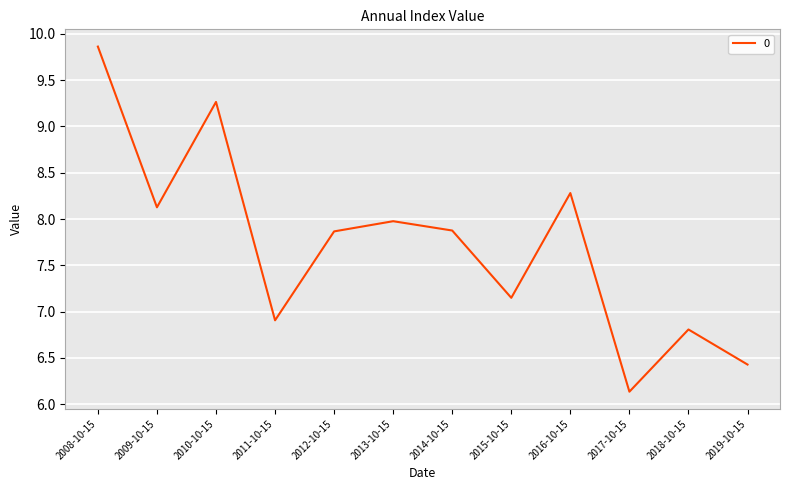

The value at 2012-10-15 is 7.9. True or false?

True